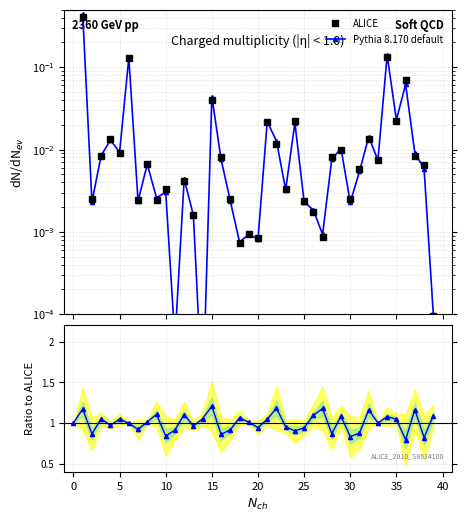

Which series has the widest spread of values?

Pythia 8.170 default